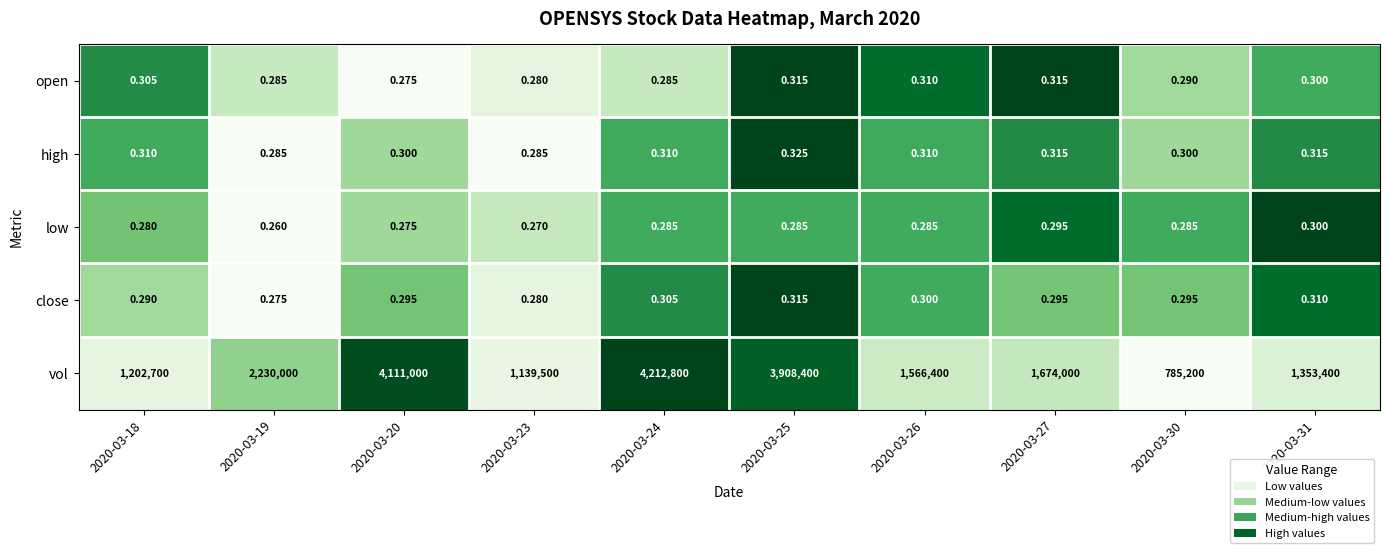

Which series has the largest total across all categories?

vol